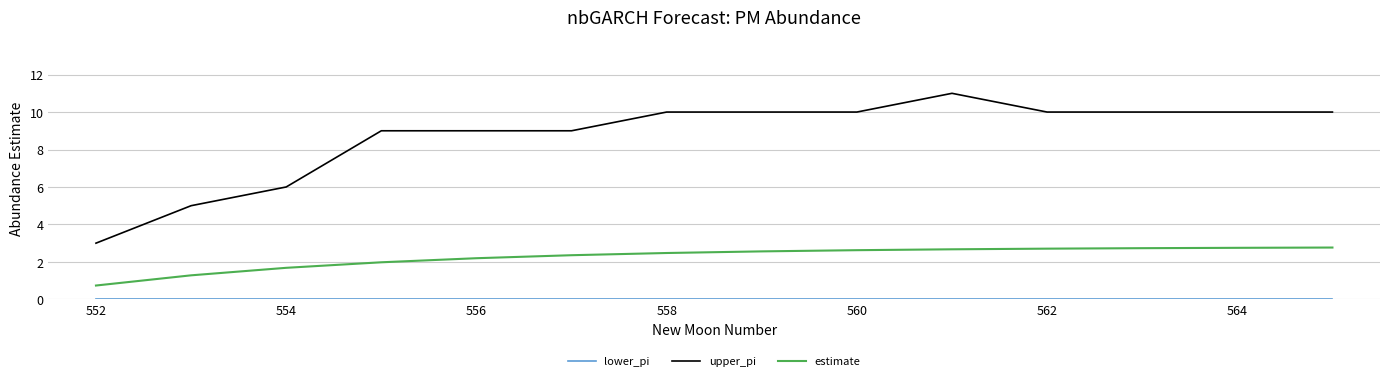

Count the number of data series in this chart.

3